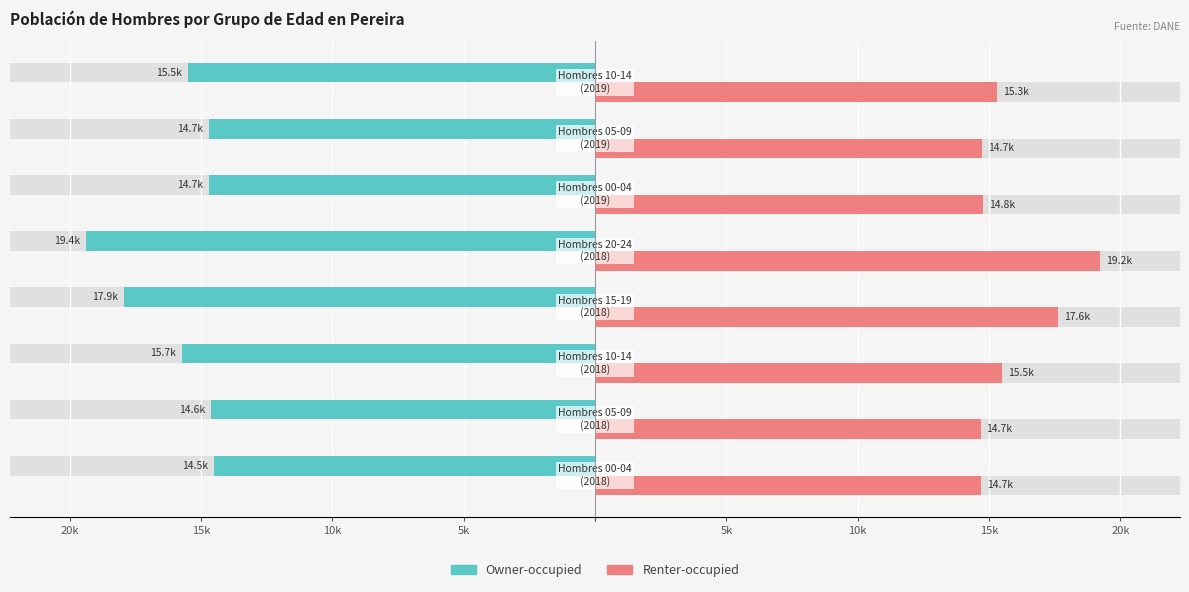

Is the value of Renter-occupied at 20k greater than the value of Owner-occupied at 20k?

Yes